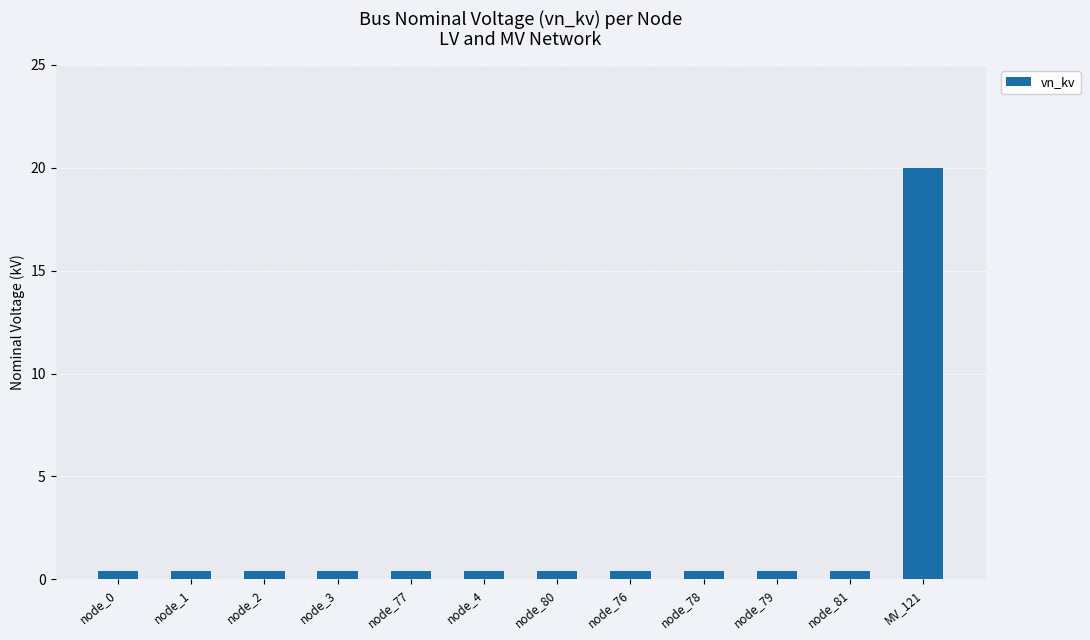

How many bars are there in total?

12